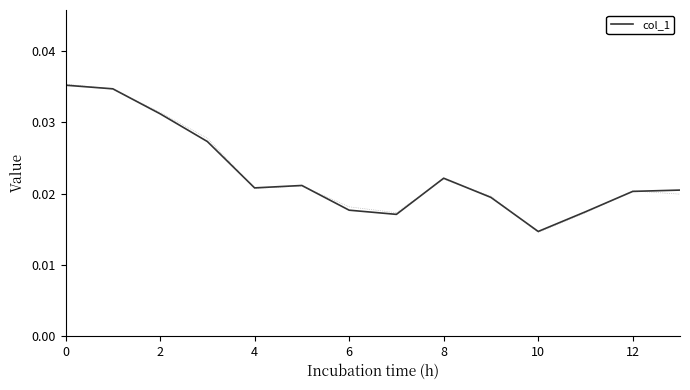

Where is col_1 nearest to the value 0?

10